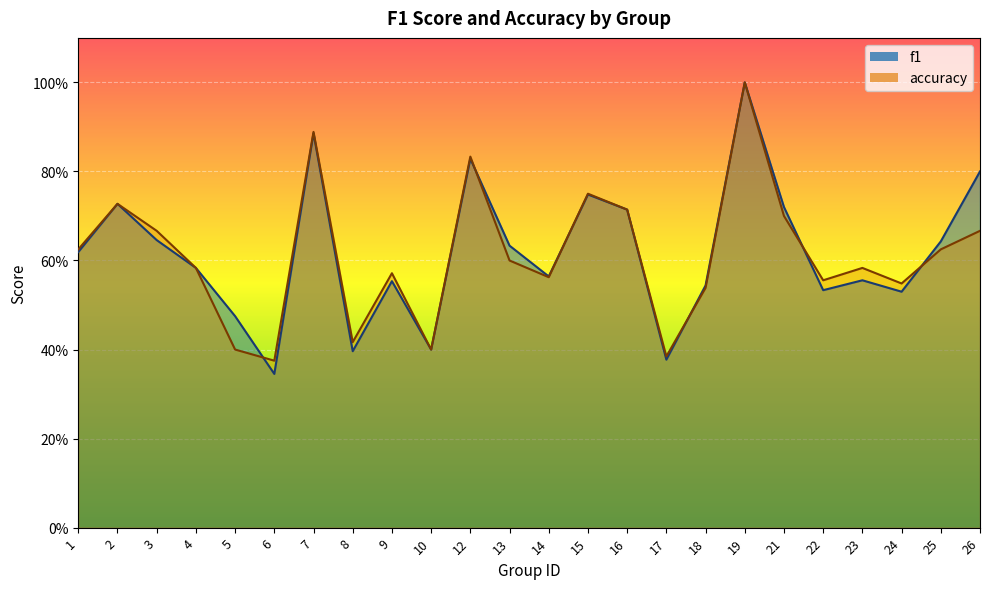

What is the value of the accuracy point at the 17th from the left?

0.5